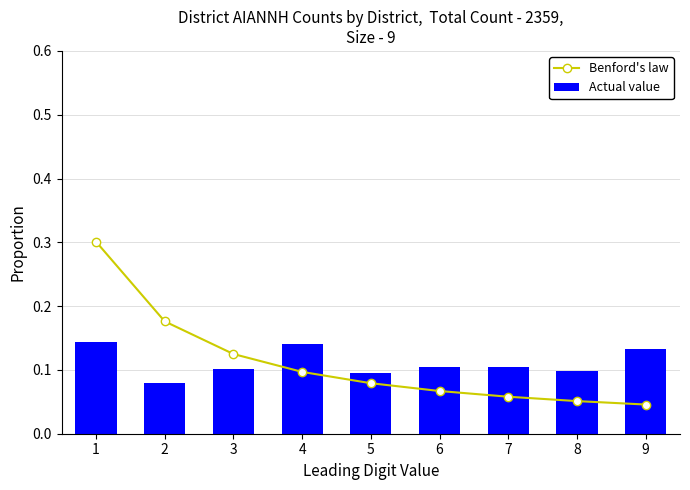

How many distinct data groups are displayed?

2